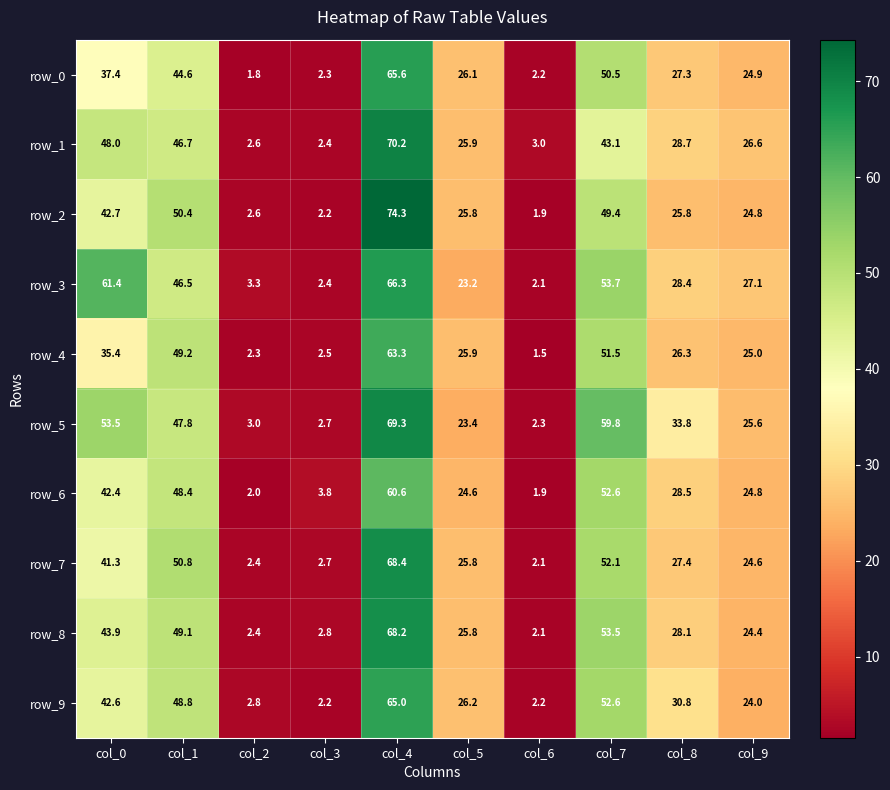

At which label does row_5 first exceed 33?

col_0